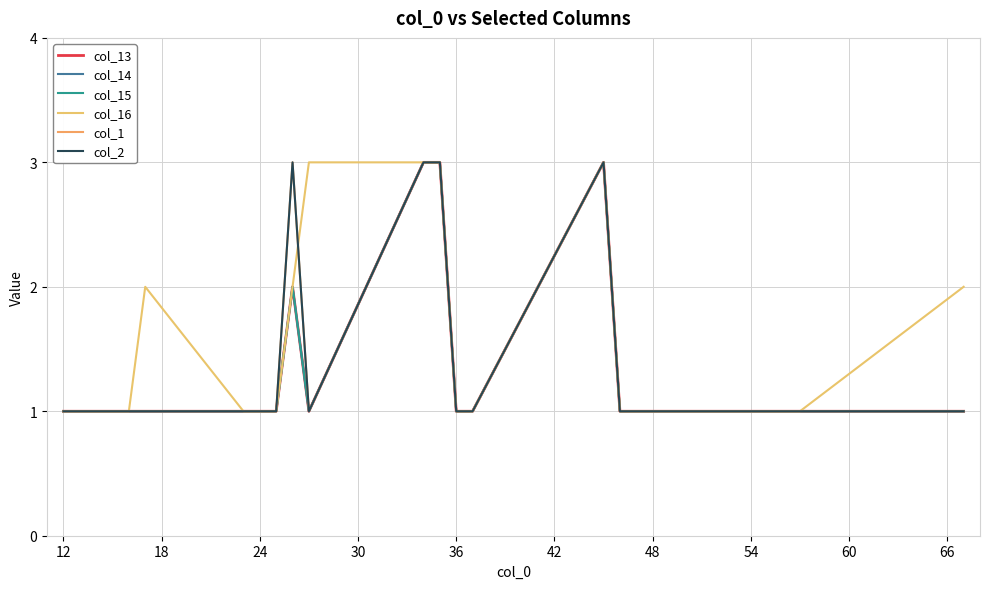

Does the chart display data point markers on the line(s)?

No